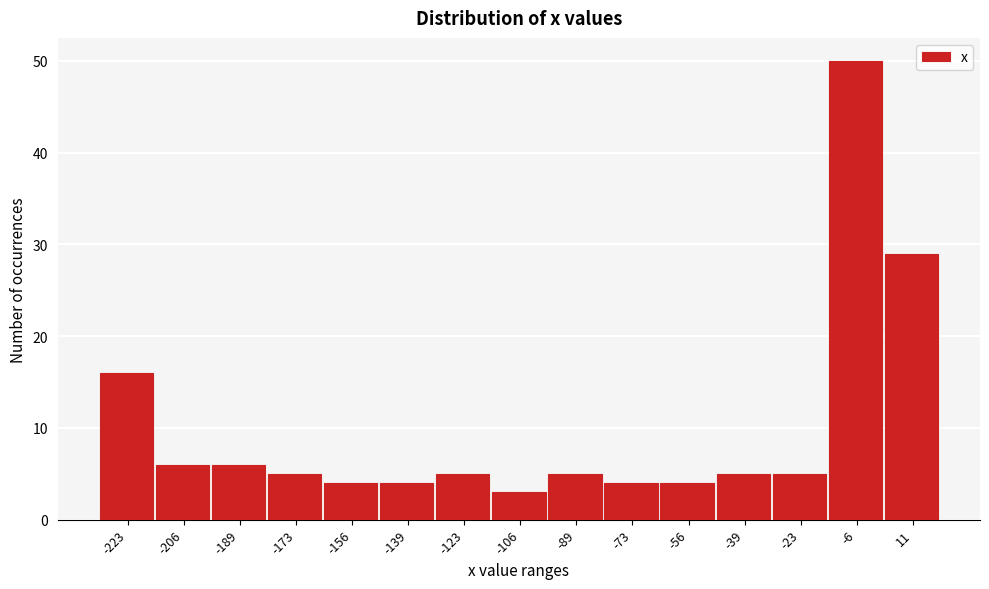

Reading left to right, transcribe this chart: for each bar, give the range it covers on the x-axis and its height. Neither the bar edges nor the heights are printed on the chart, so give them approximately, as read against the axes.

-232 to -214: 16
-214 to -198: 6
-198 to -182: 6
-182 to -164: 5
-164 to -148: 4
-148 to -132: 4
-132 to -114: 5
-114 to -98: 3
-98 to -80: 5
-80 to -64: 4
-64 to -48: 4
-48 to -30: 5
-30 to -14: 5
-14 to 2: 50
2 to 20: 29